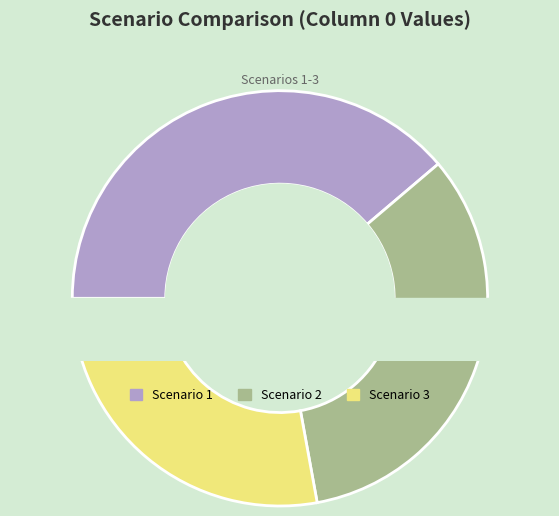

Combined, what portion of the pie is Scenario 1 and Scenario 2?

72.1%